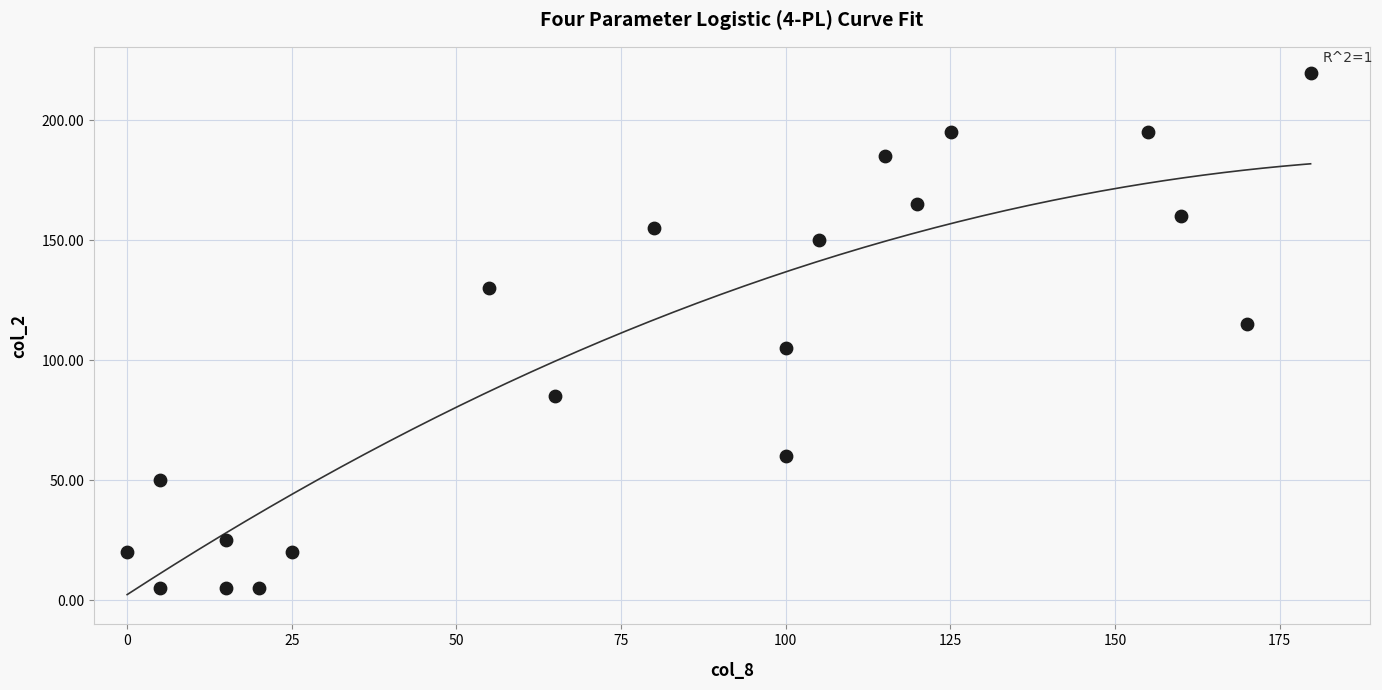

What Y value in the scatter plot is closest to 112?

115.0